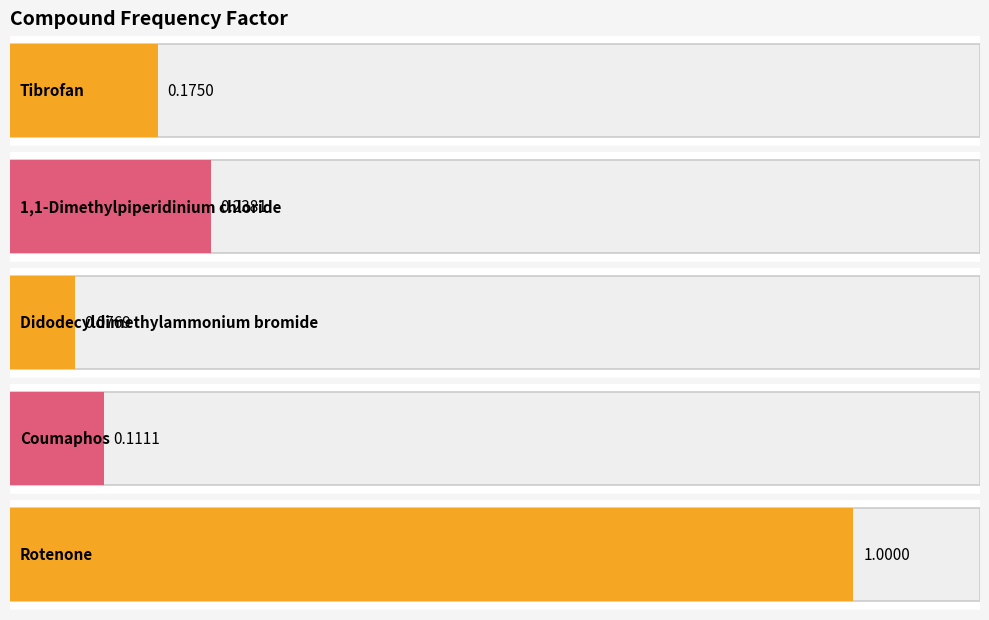

The value at Coumaphos is 0.1. True or false?

True